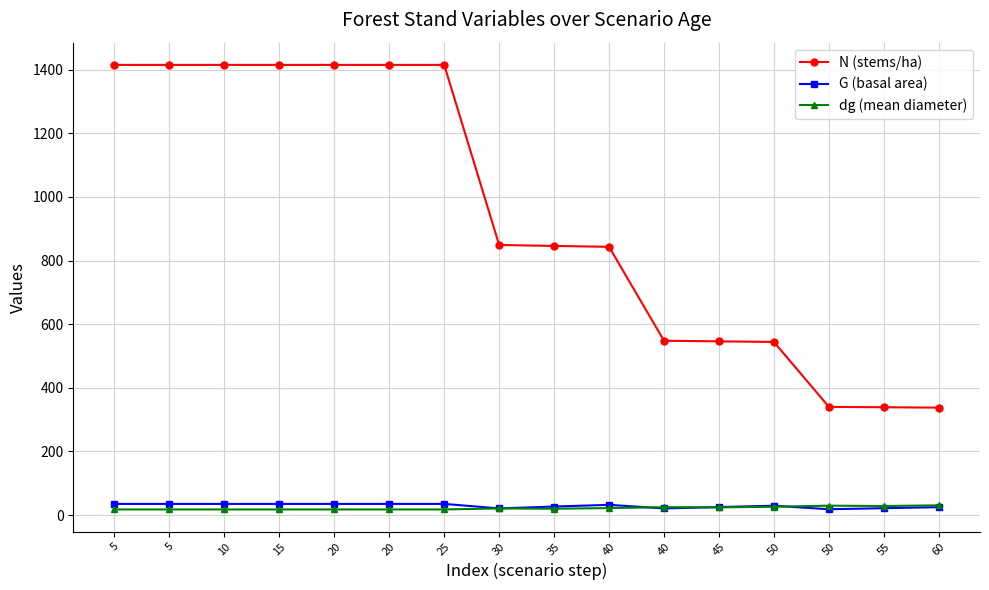

Which series has the largest range (max minus min)?

N (stems/ha)